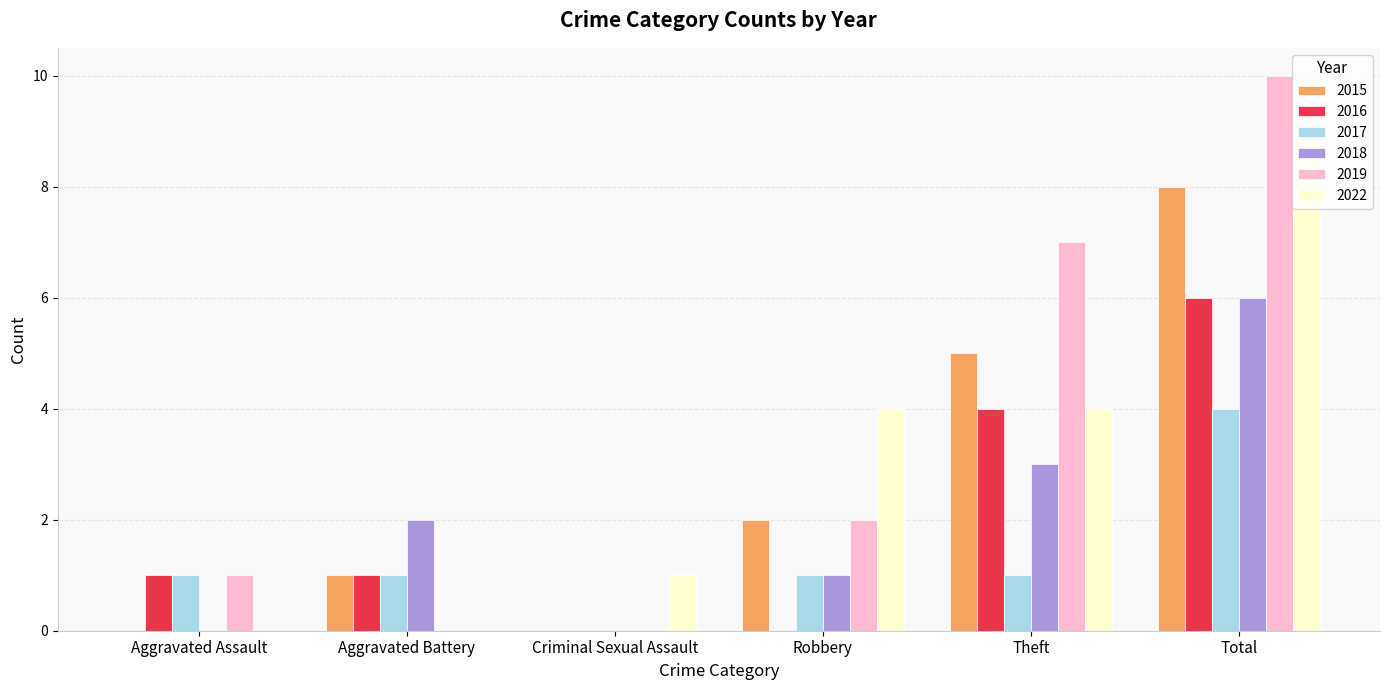

At which category is the sum across all series the highest?

Total